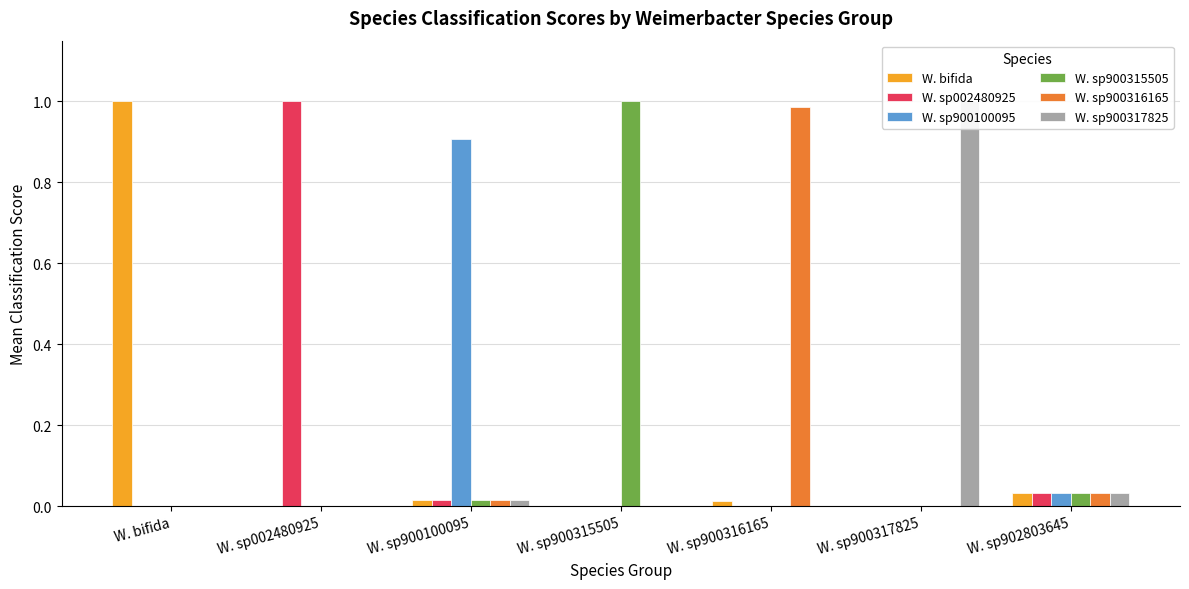

At how many categories does at least one series exceed 0?

7